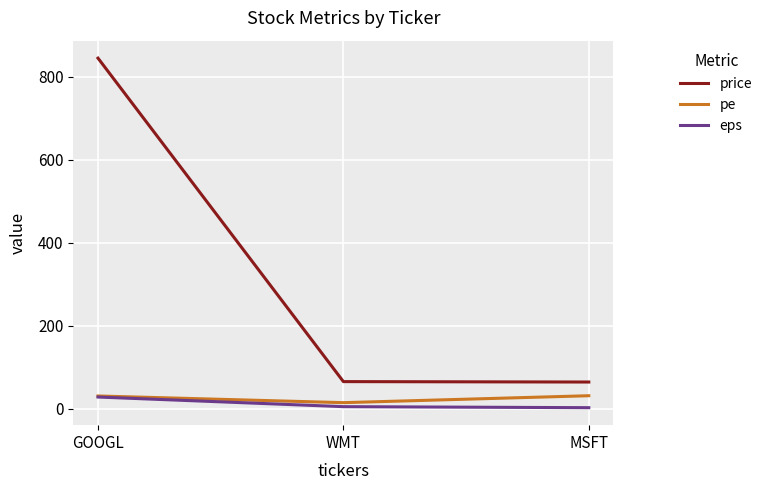

What is the difference between the highest and lowest values at GOOGL?

817.2